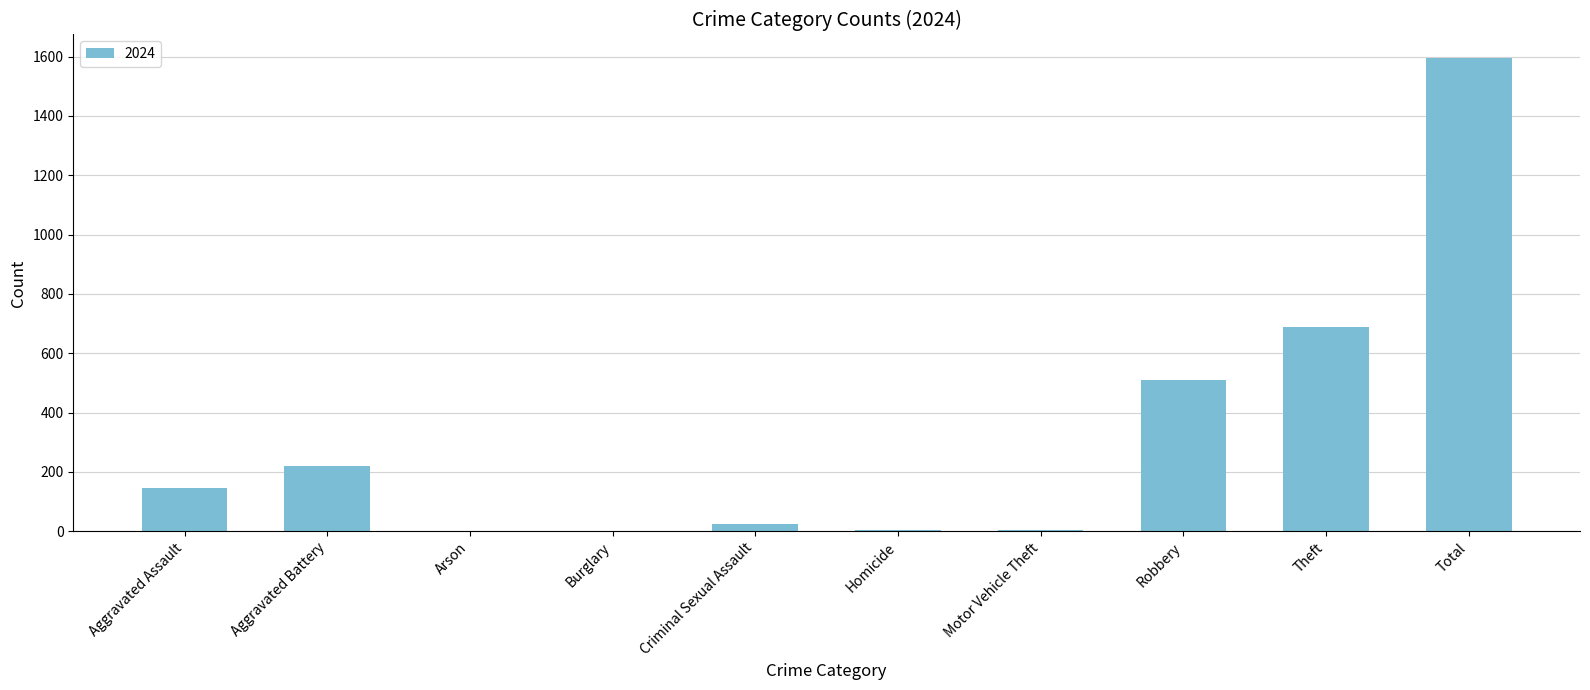

The value at Aggravated Battery is 128. True or false?

False